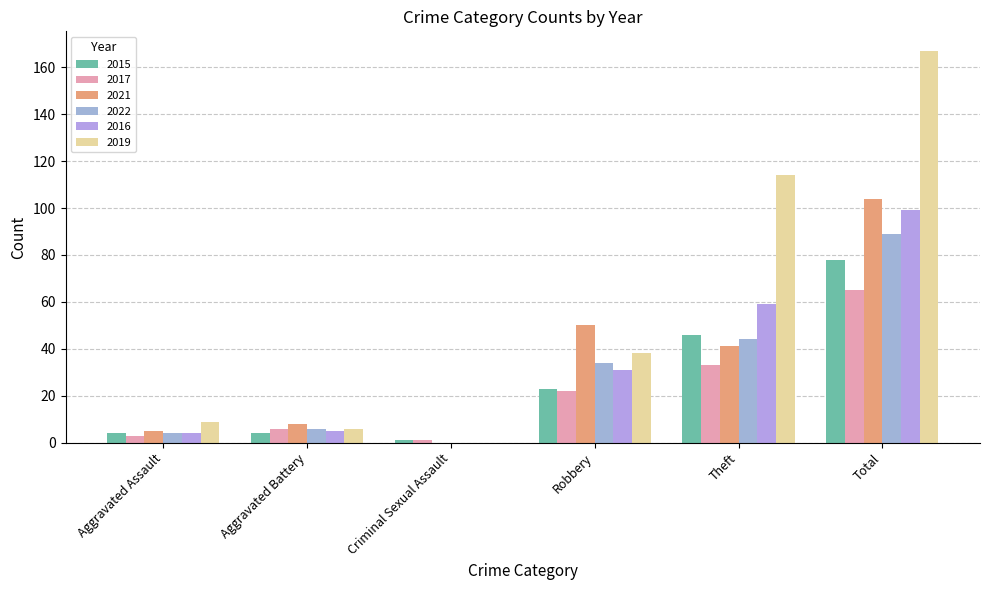

How many values in 2019 are above zero?

5